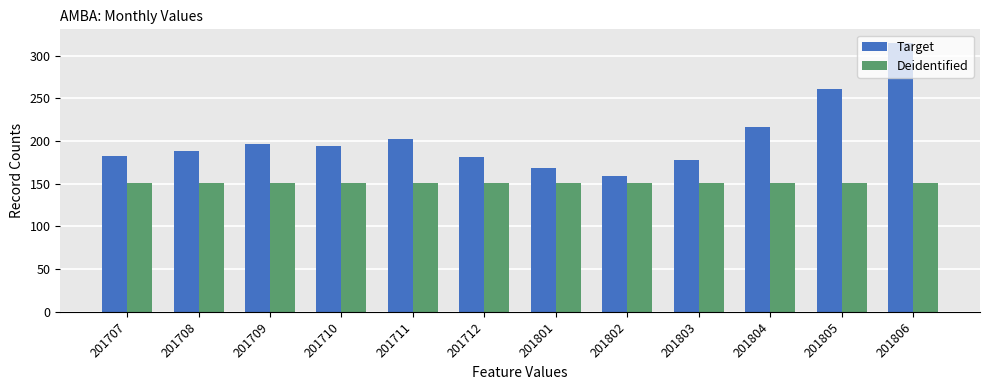

At 201804, list the series in order from largest to smallest.

Target, Deidentified